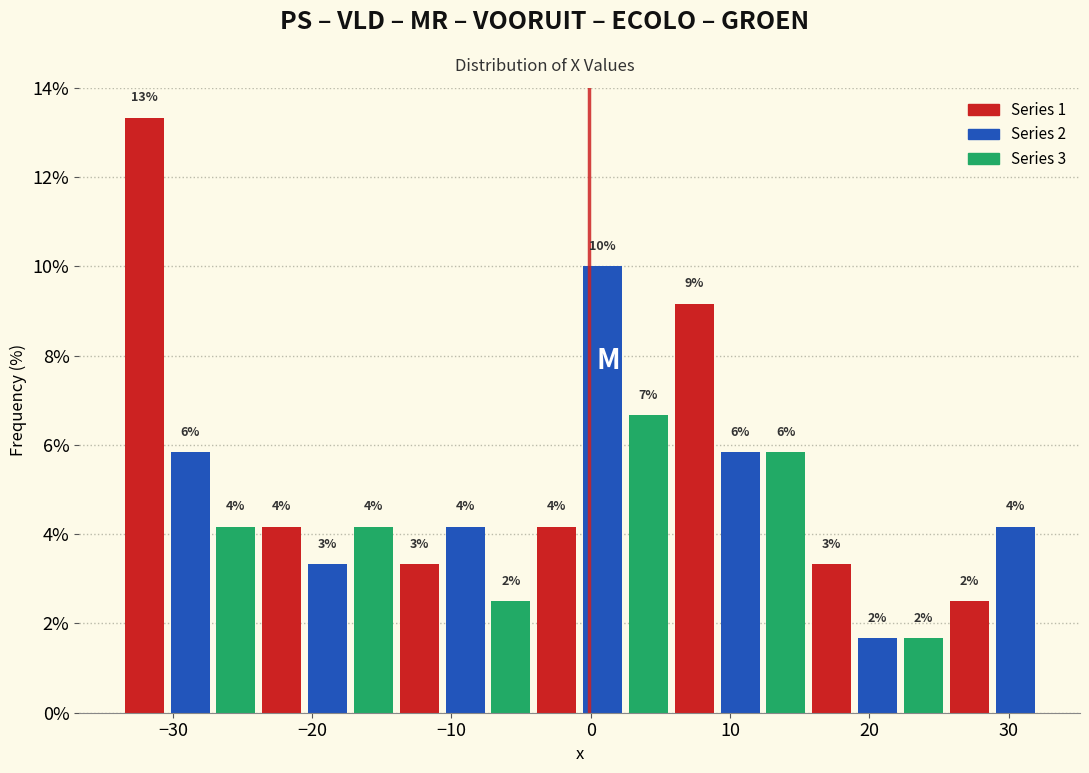

Read against the x-axis, roughly where is the centre of the tallest bar?

-32